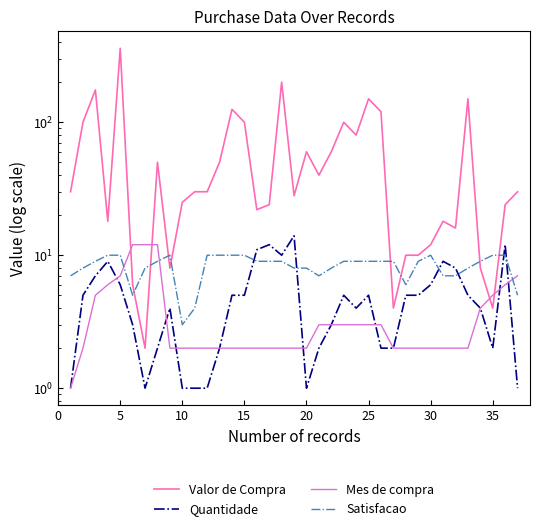

At which category is the sum across all series the highest?

20